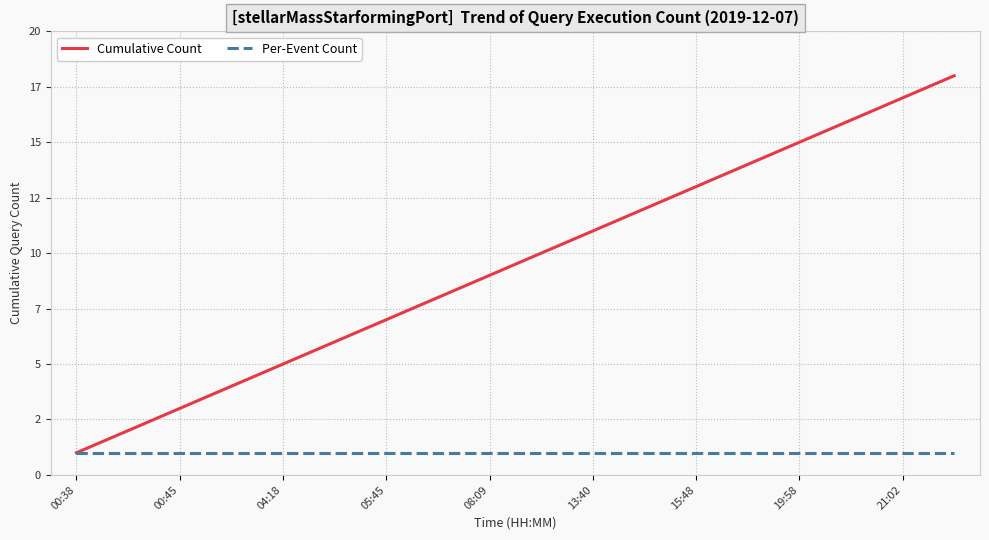

What are all the series names shown in the legend?

Cumulative Count, Per-Event Count